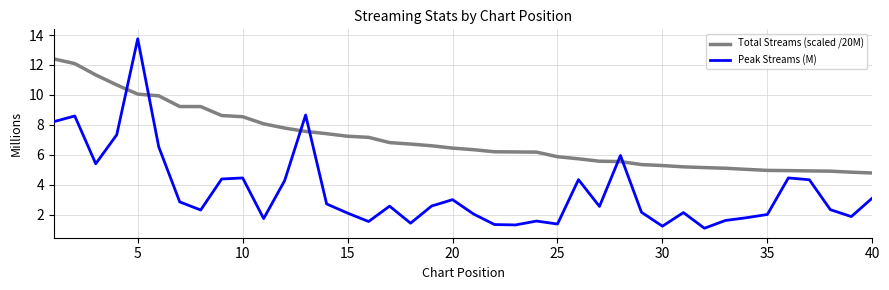

Rank the series by their average value, from lowest to highest.

Peak Streams (M), Total Streams (scaled /20M)